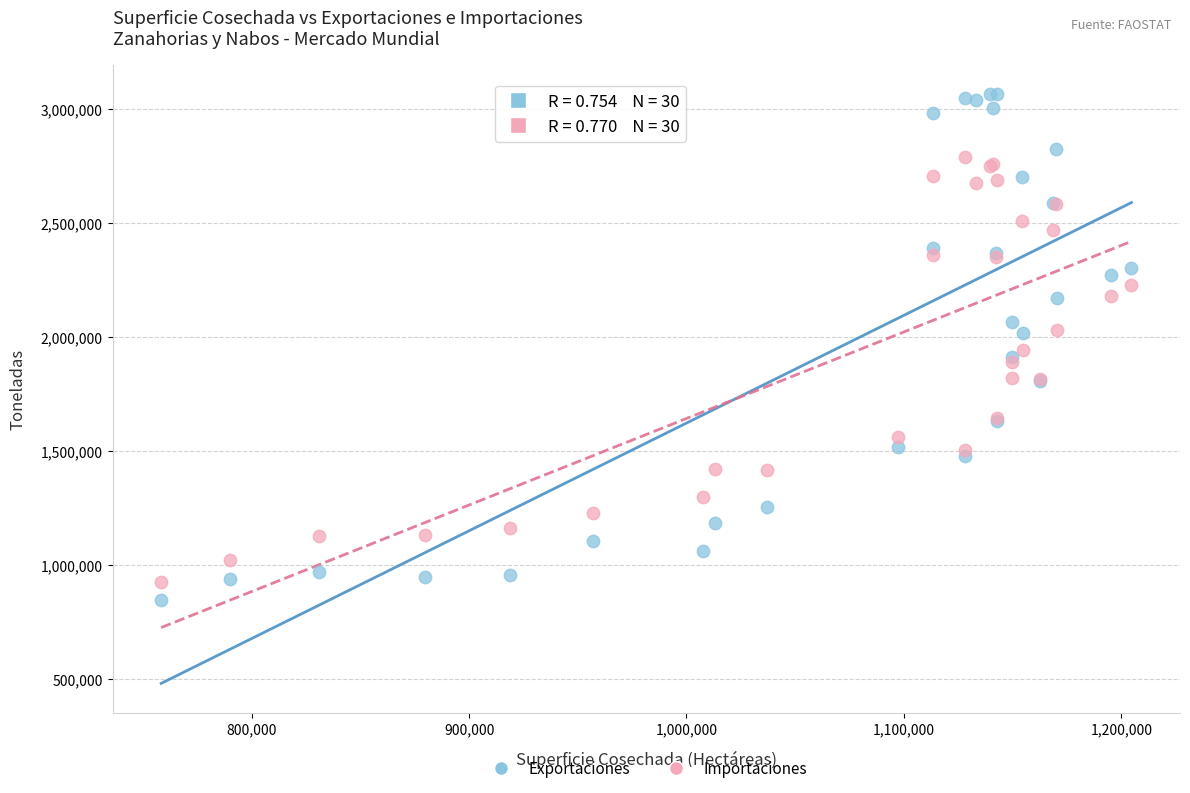

Which series has the largest Y range (max minus min)?

Exportaciones